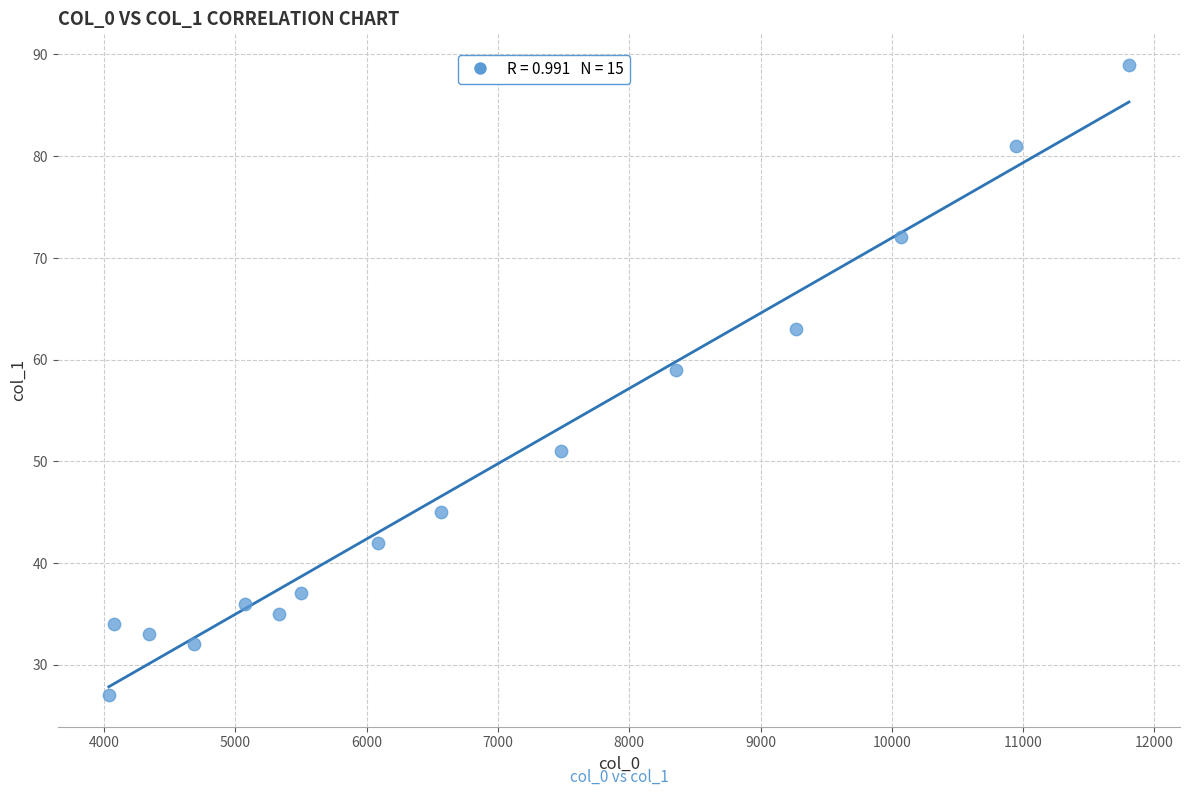

What Y value in the scatter plot is closest to 58?

59